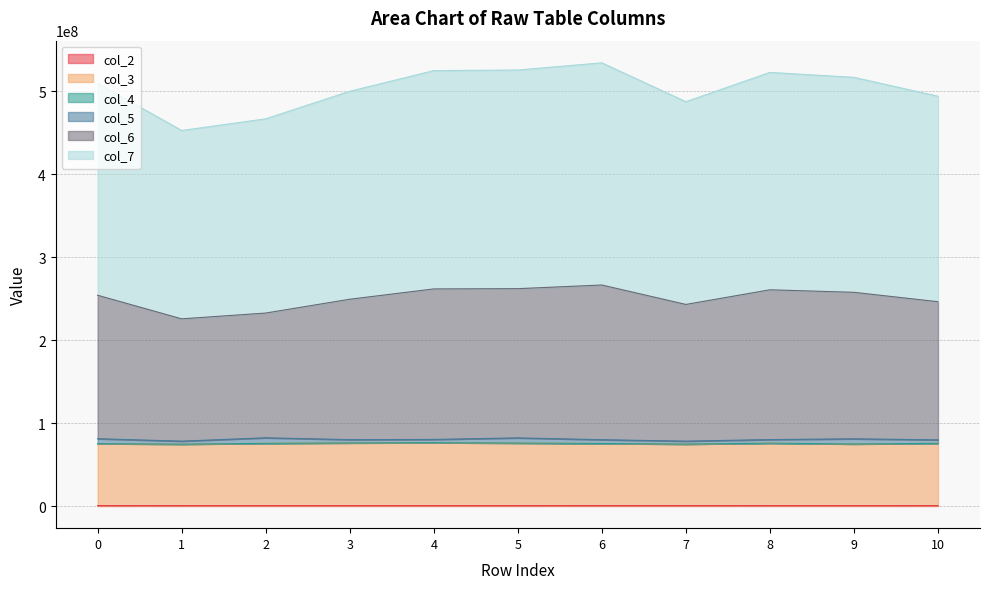

Between 4 and 10, which is larger?

10